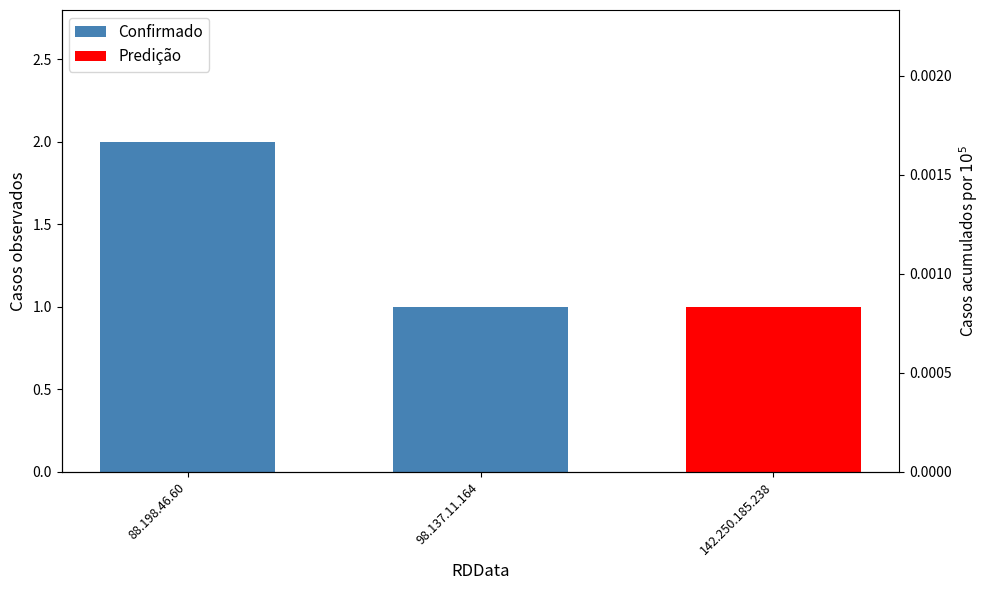

True or false: the data shows 1 at 98.137.11.164.

True